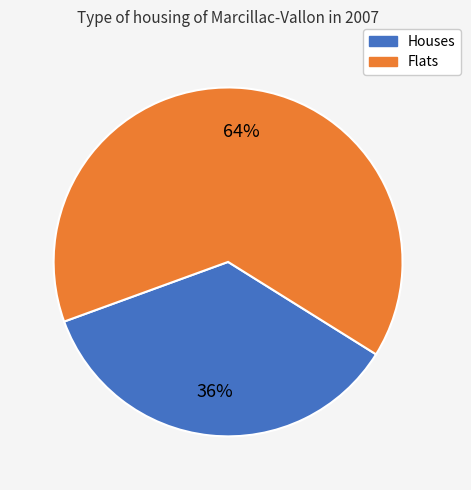

To the nearest percent, what is the average slice percentage?

50%